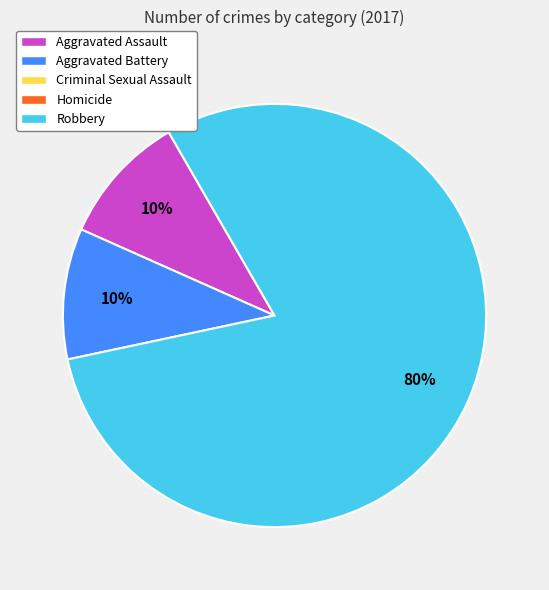

To the nearest percent, what is the average slice percentage?

33%